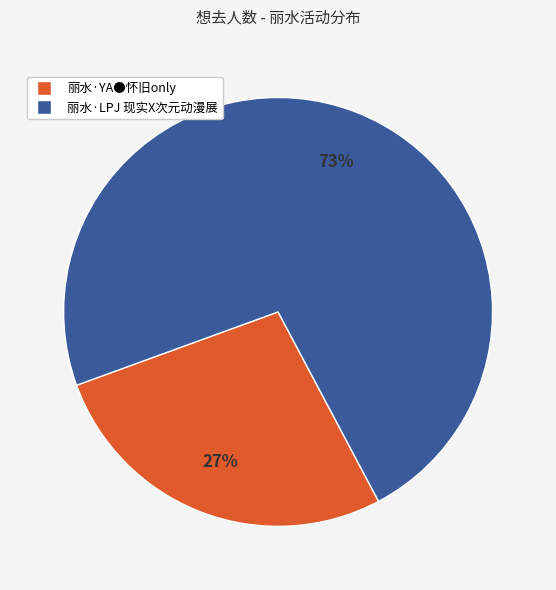

To the nearest percent, what portion does 丽水·YA●怀旧only represent?

27%